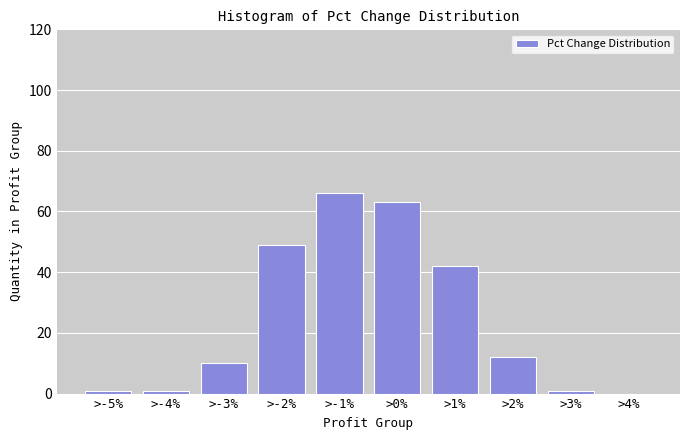

Reading left to right, extract all data points from this chart.

>-5%=1	>-4%=1	>-3%=10	>-2%=49	>-1%=66	>0%=63	>1%=42	>2%=12	>3%=1	>4%=0